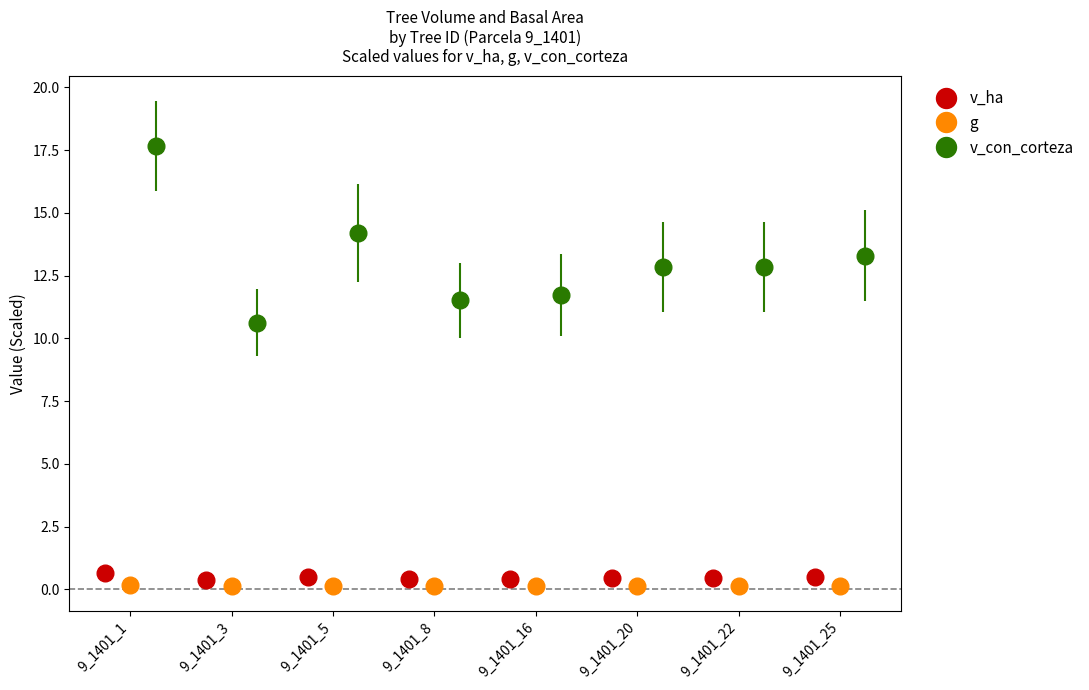

True or false: v_con_corteza has more than 2 interior local peaks.

False